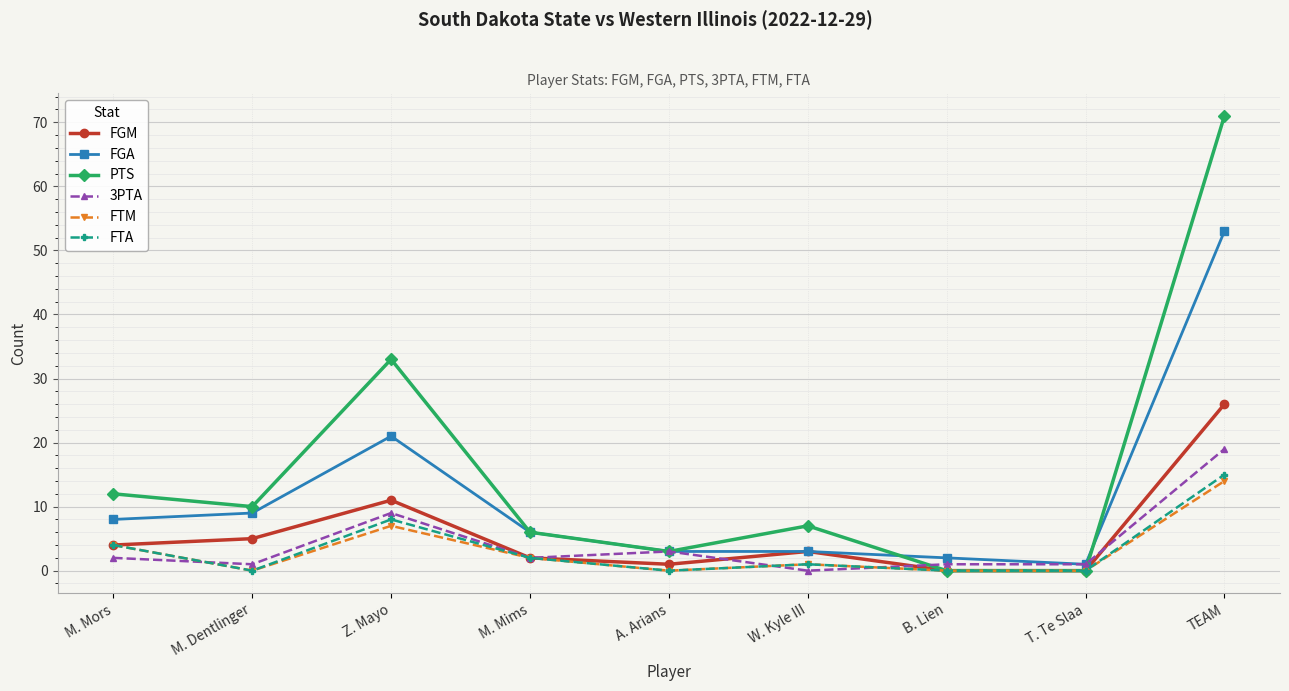

Where is the first local minimum for PTS?

M. Dentlinger